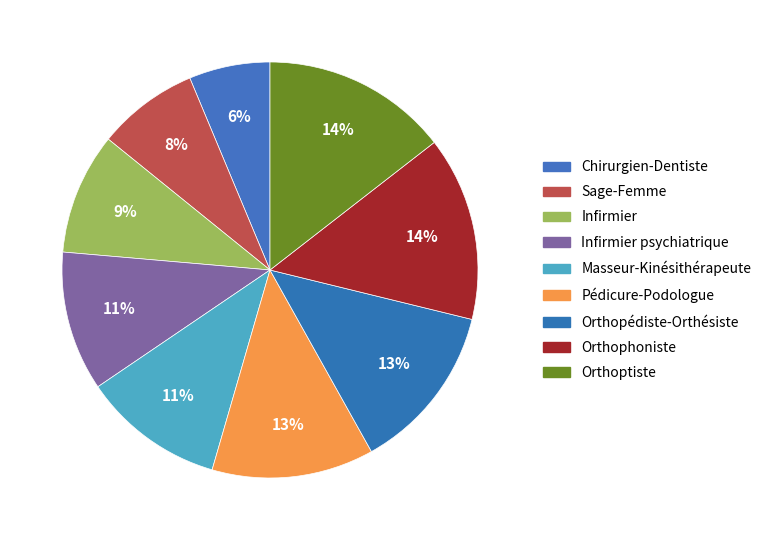

Which slice is the smallest?

Chirurgien-Dentiste